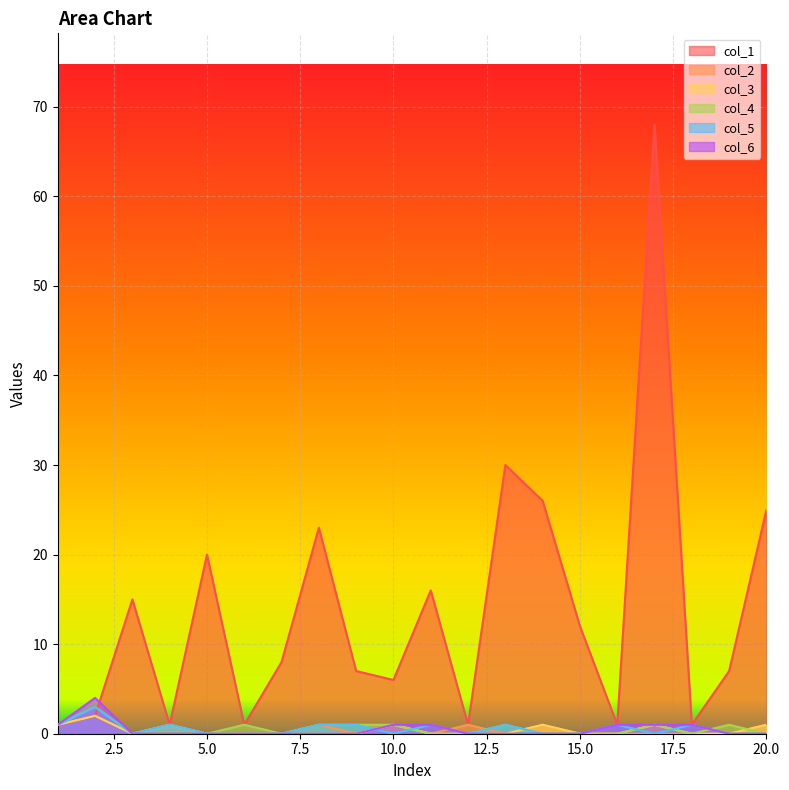

How many lines are shown in the chart?

6